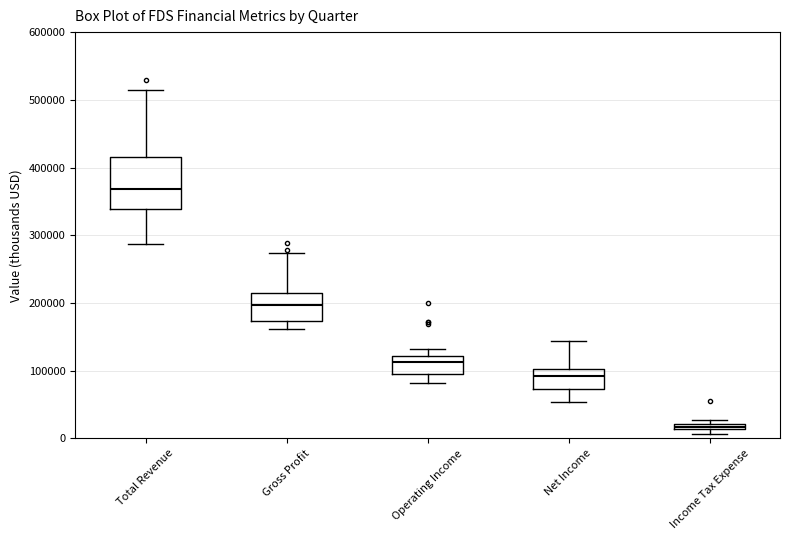

Which box is the tallest, from its lower edge to its upper edge?

Total Revenue